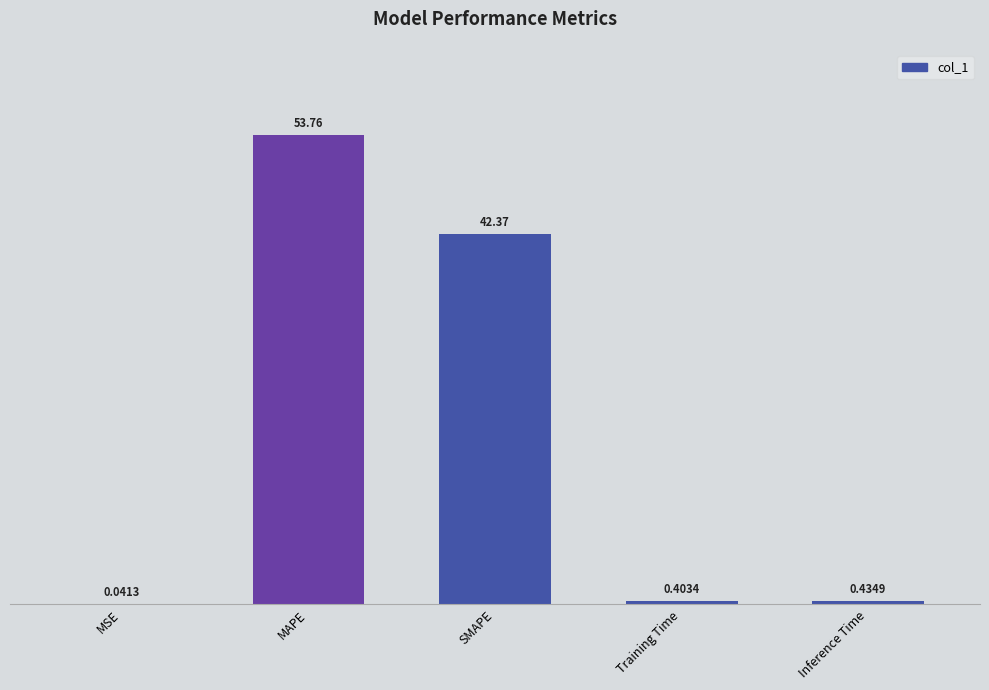

What is the sum of all values?

97.0